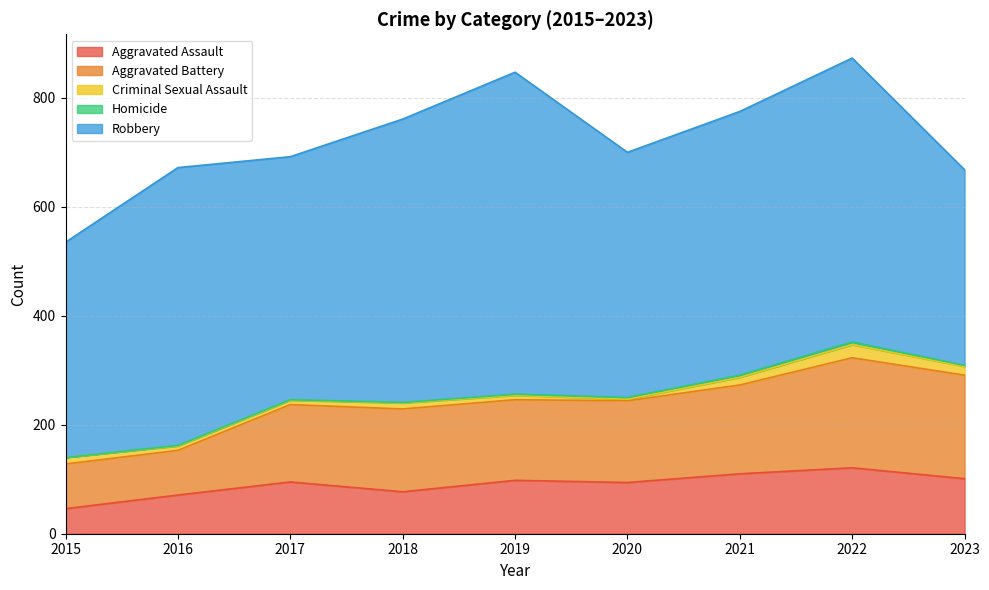

True or false: Aggravated Battery and Aggravated Assault intersect in this chart.

False